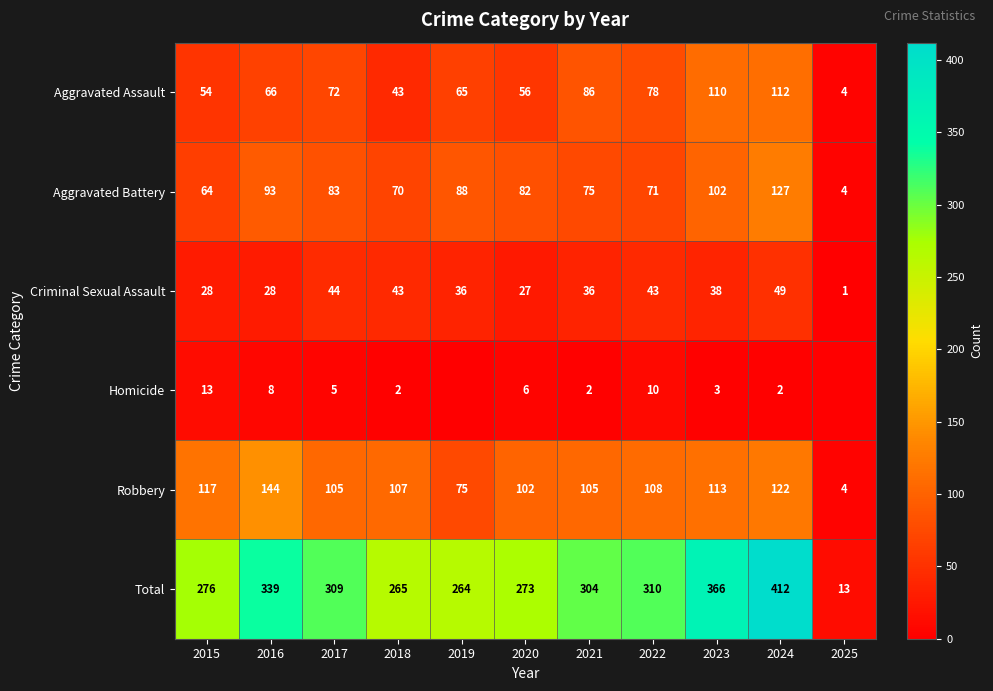

What is the sum of all Robbery values?

1102